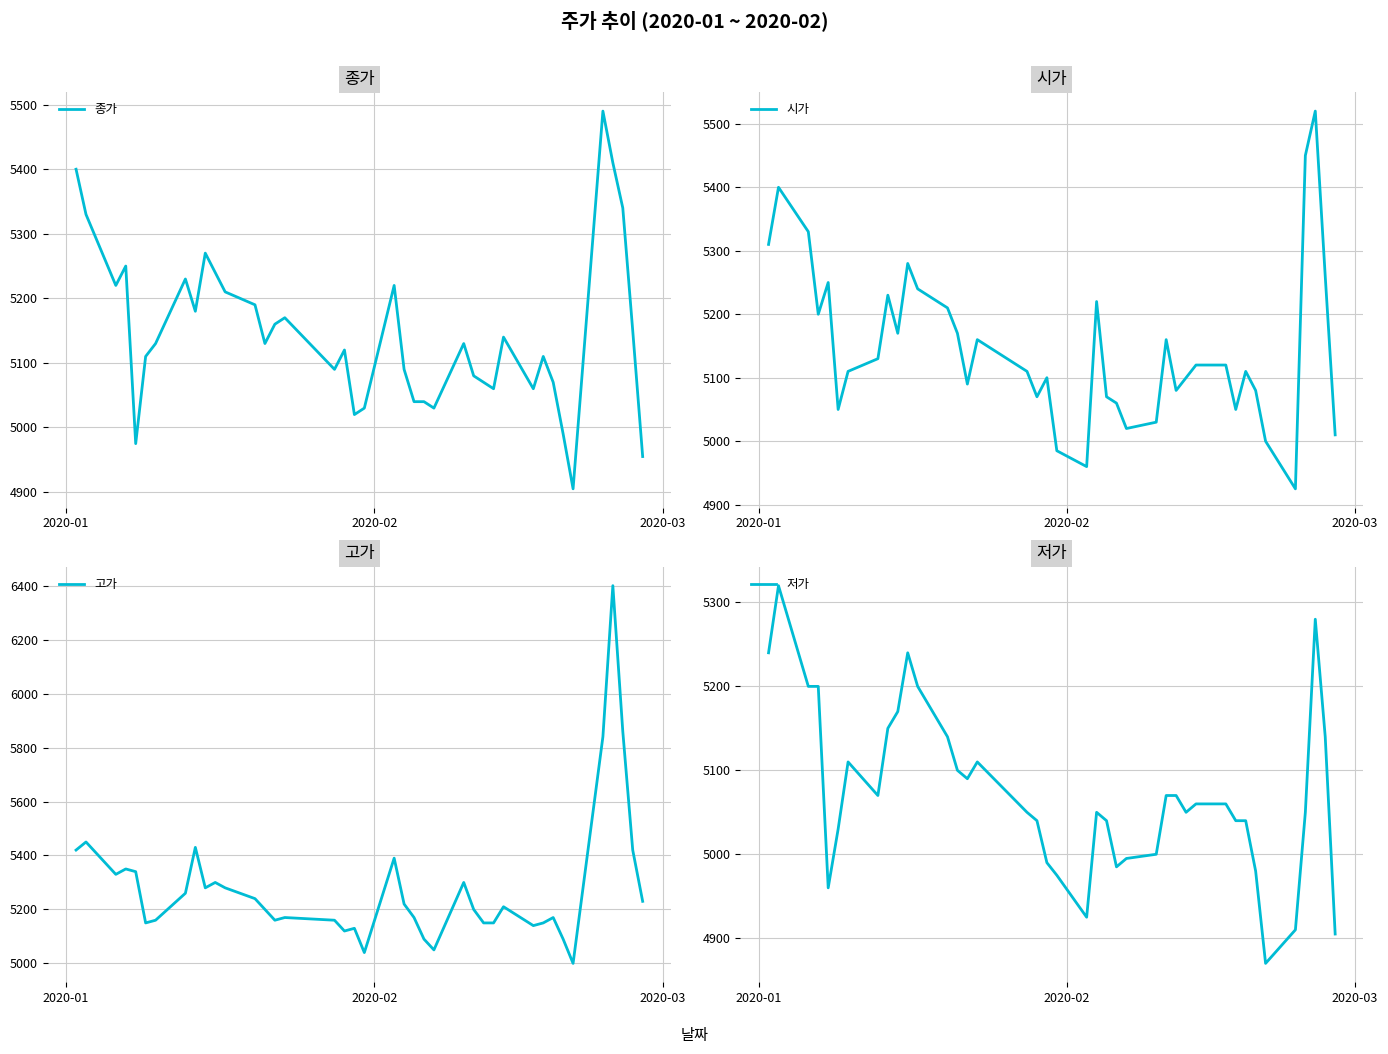

True or false: 저가 has a value of 6731 at 24.

False